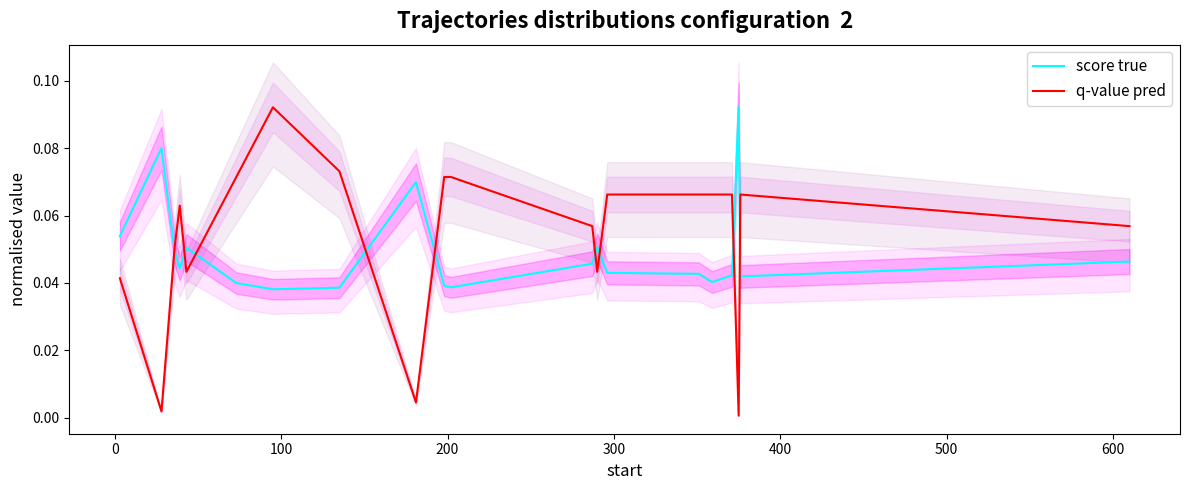

What is the average value of the q-value pred series?

0.1